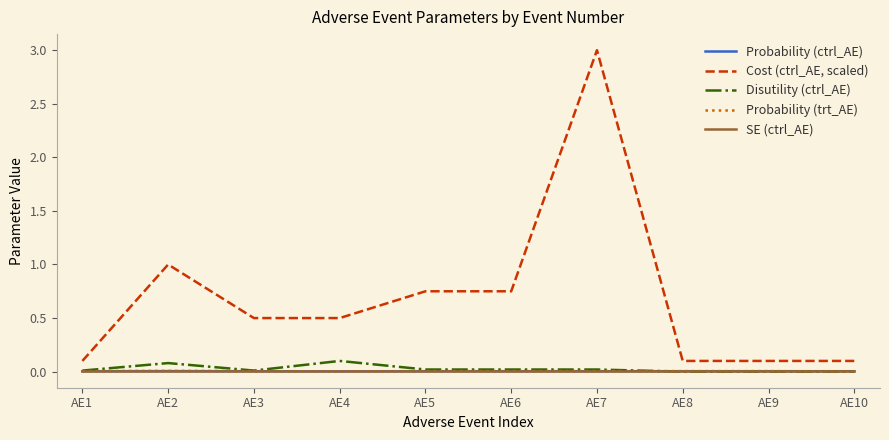

Is it true that Cost (ctrl_AE, scaled) equals 0.6 at AE2?

False